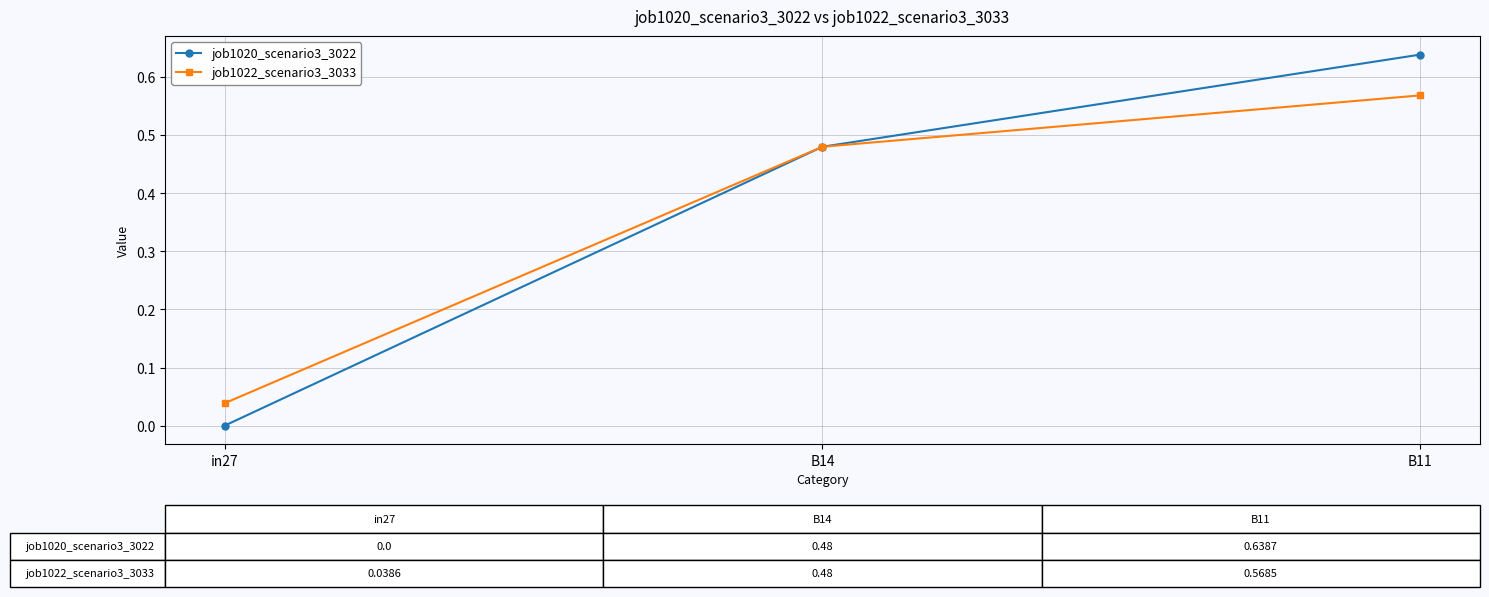

At which label is job1022_scenario3_3033 closest to 0?

in27